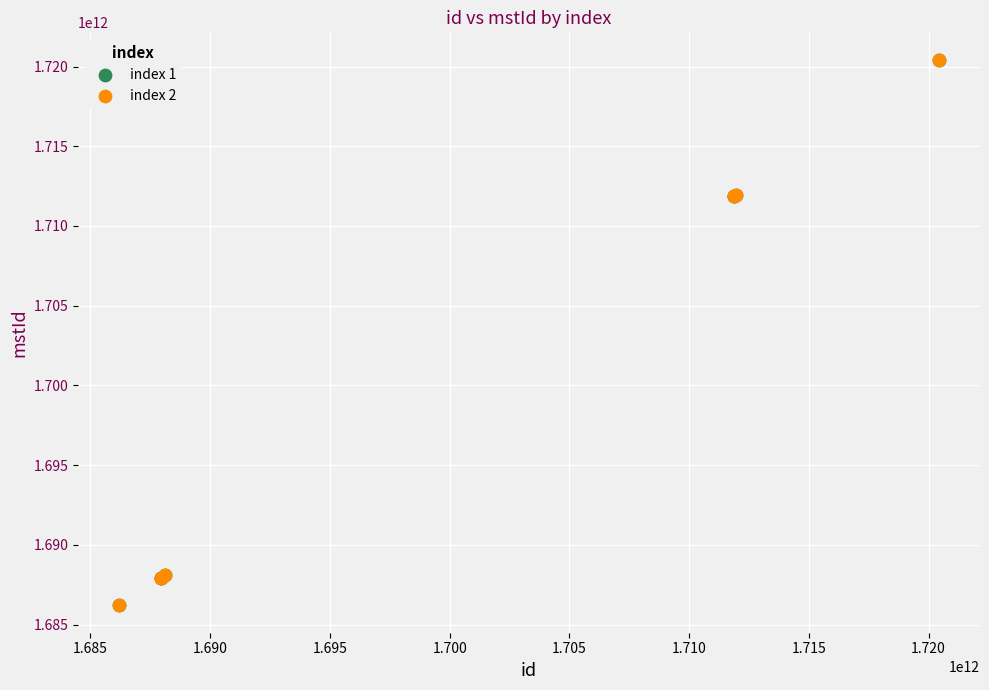

What are all the series names shown in the legend?

index 1, index 2